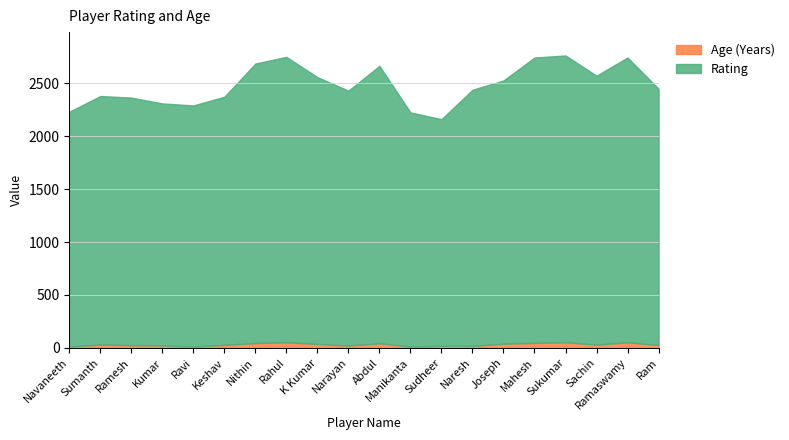

The Age (Years) series shows 30 at Sachin. True or false?

True